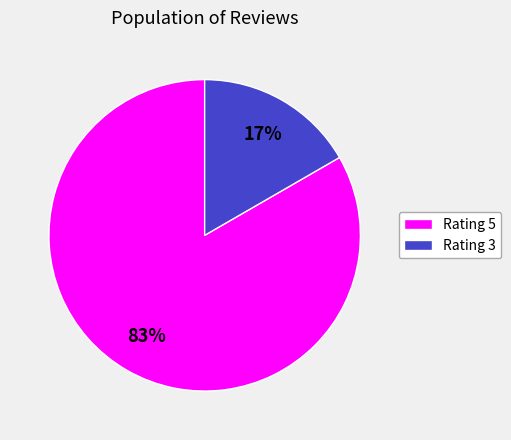

Rank the categories by value from lowest to highest.

Rating 3, Rating 5